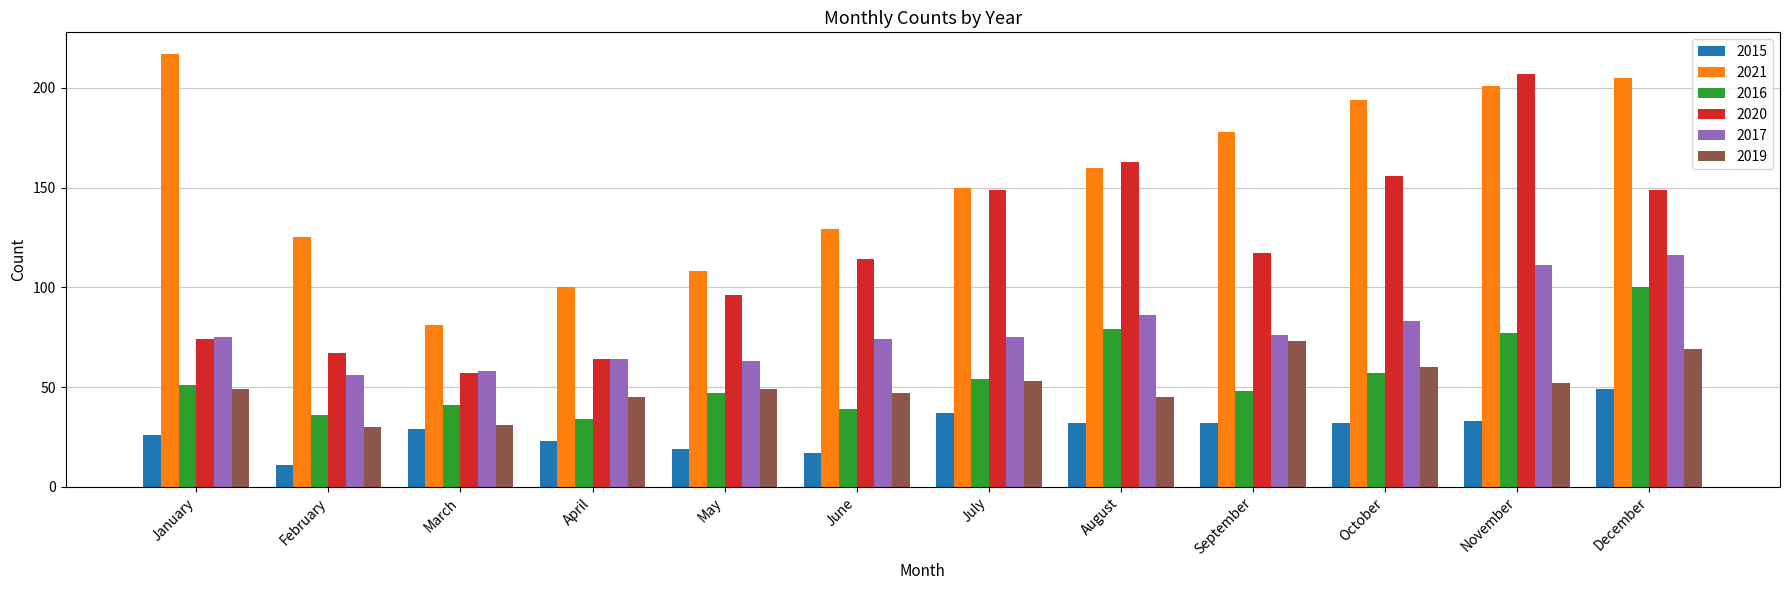

Which series has the largest range (max minus min)?

2020